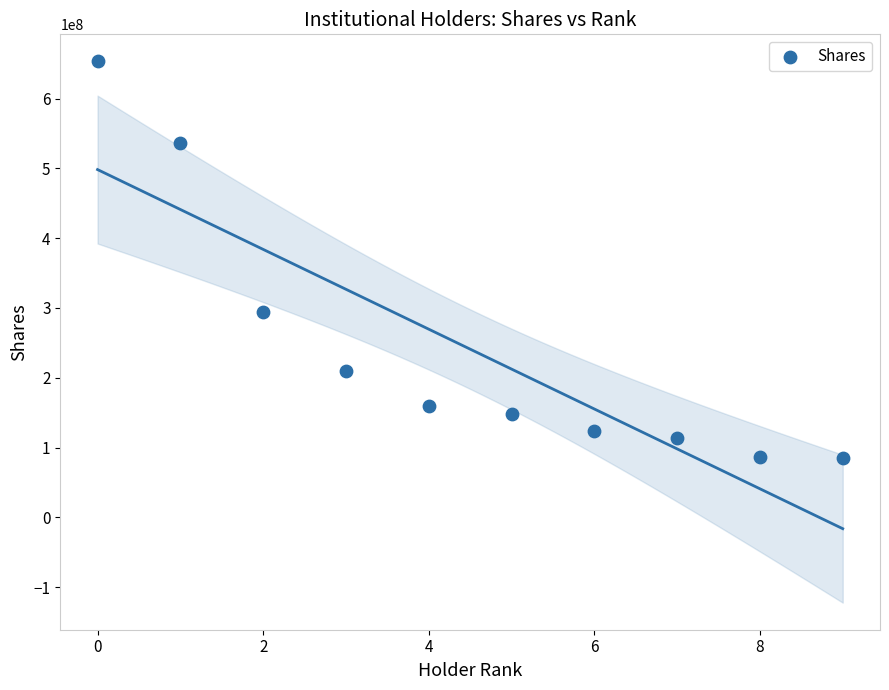

What Y value in the scatter plot is closest to 369377403?

293614078